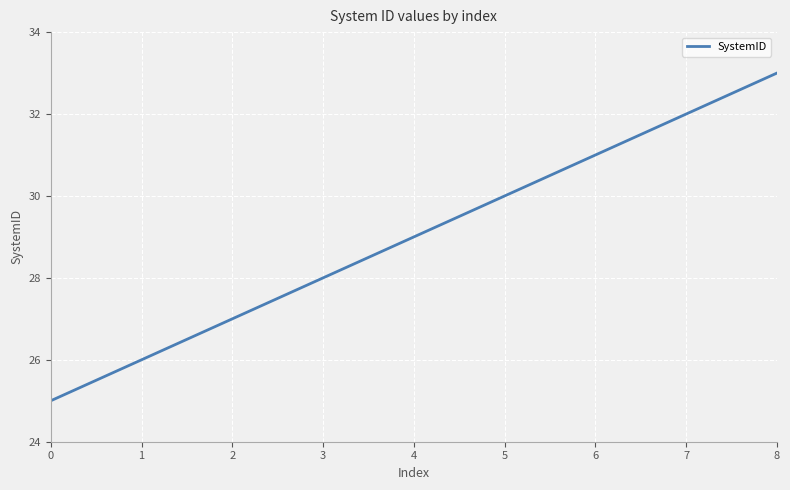

What is the smallest value displayed?

25.0